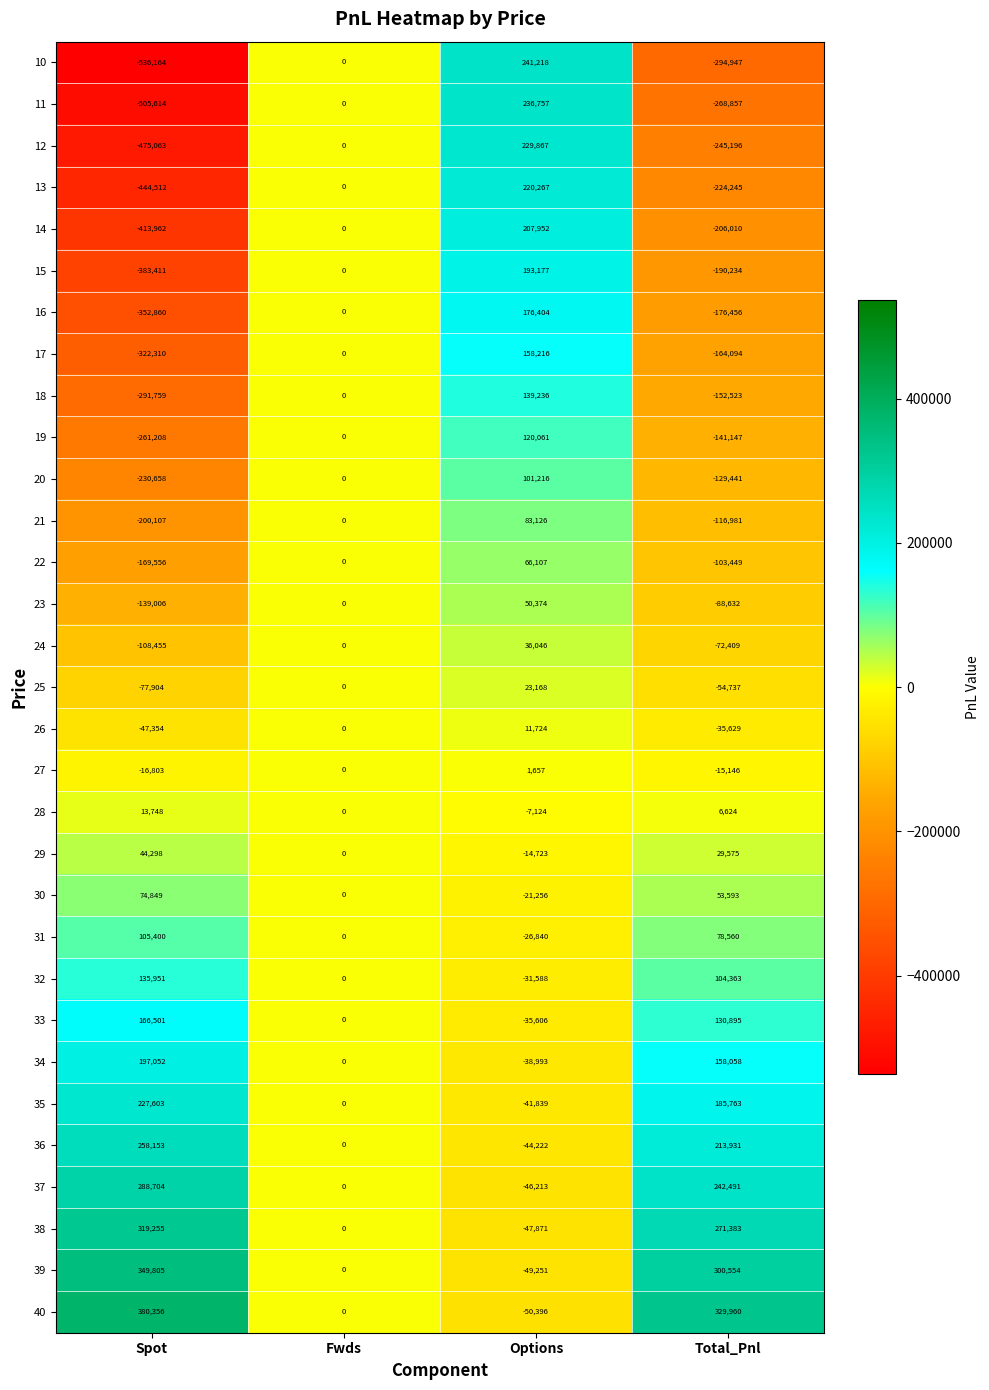

How many values in the 26 series are below 0?

2